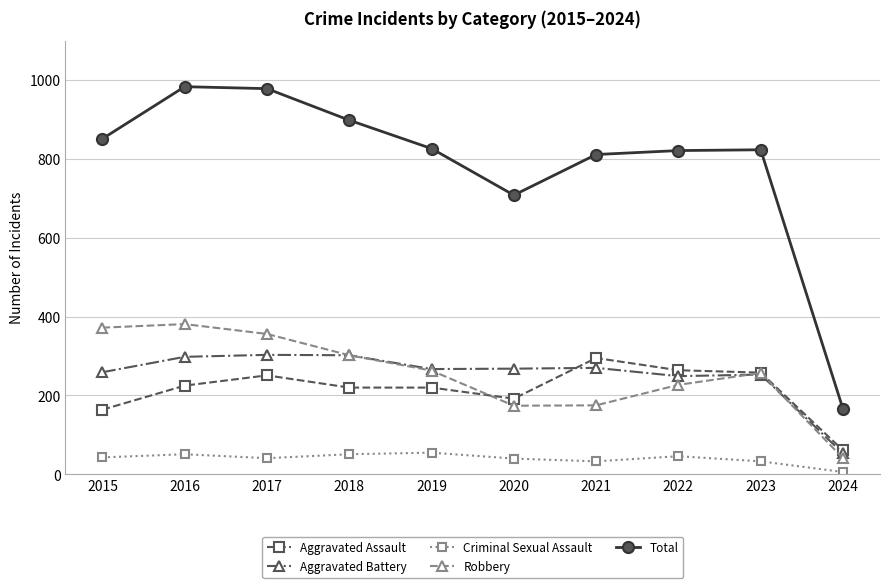

Is it true that Aggravated Assault equals 328 at 2019?

False